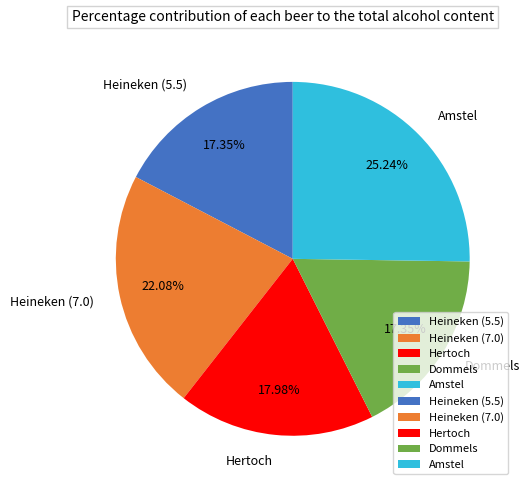

True or false: Dommels accounts for 11% of the total.

False